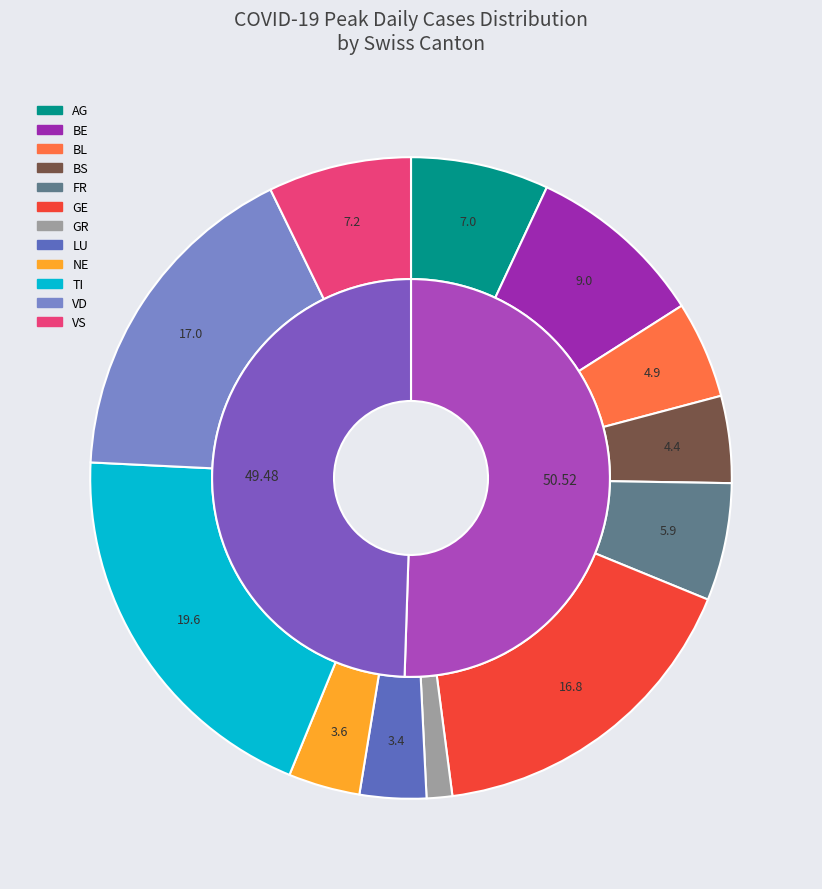

Combined, do GL and BE account for over 50%?

No